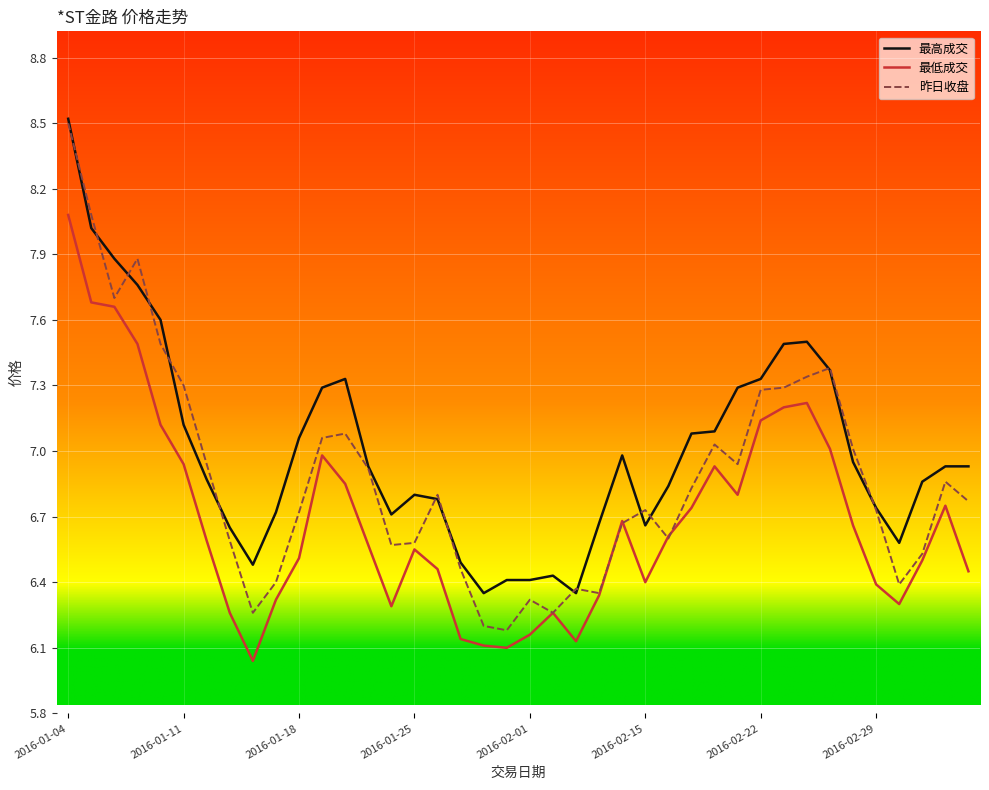

Which series has the largest range (max minus min)?

昨日收盘